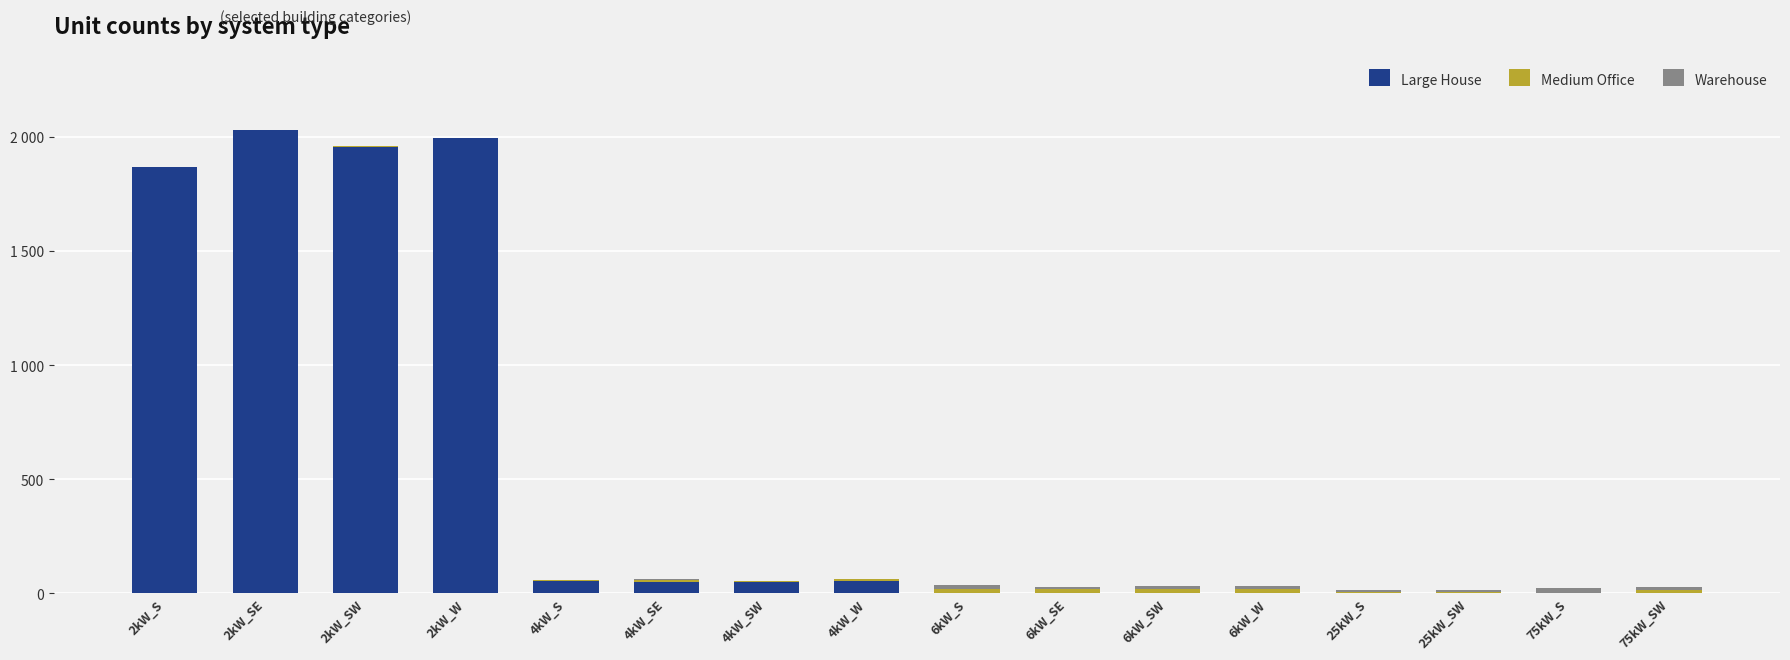

Are the bars grouped side by side (vs. stacked)?

No